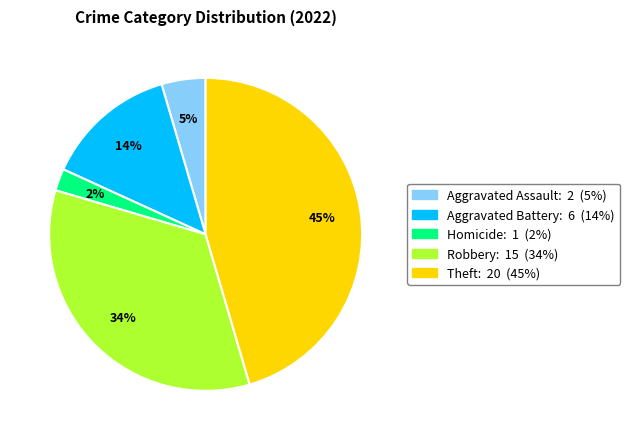

Combined, do Theft and Homicide account for over 50%?

No